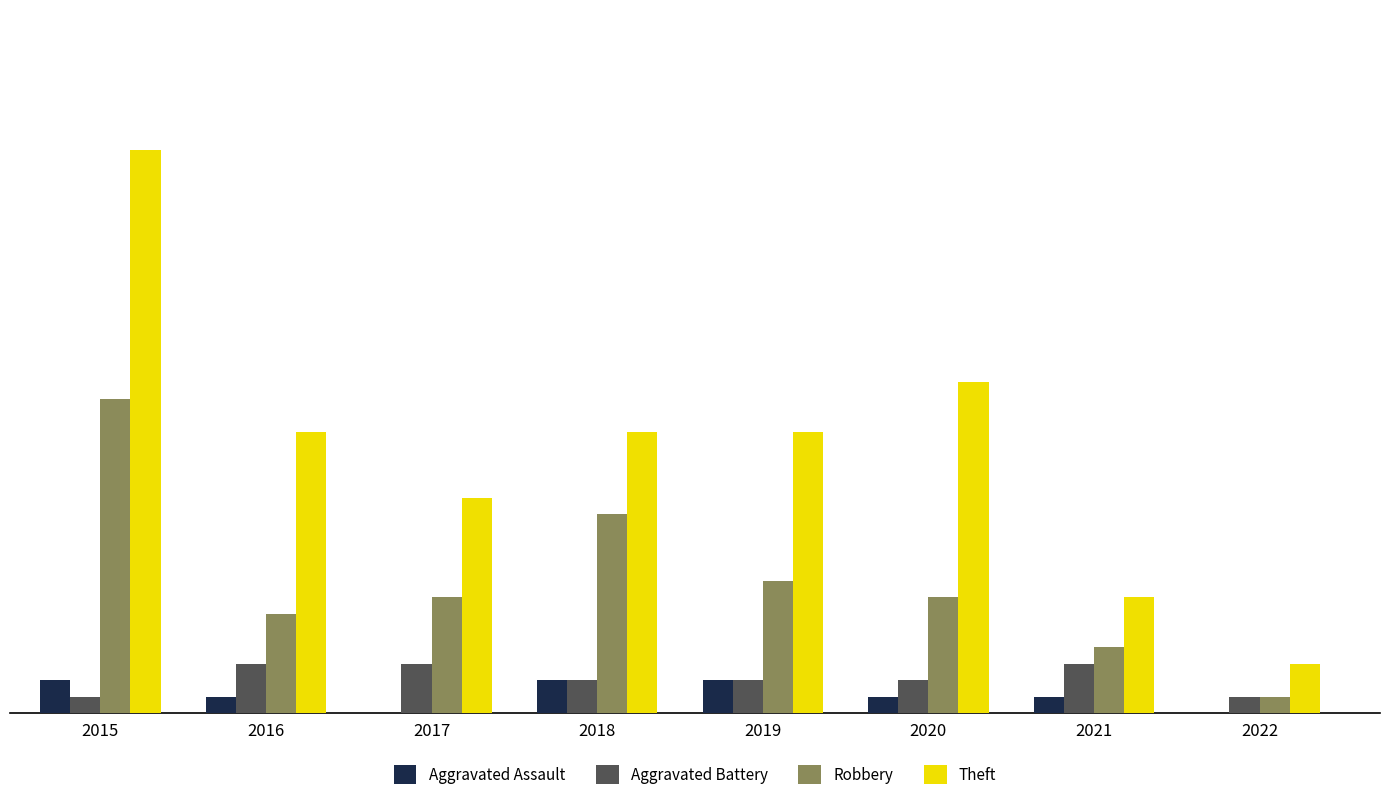

Which series changed the most between 2016 and 2019?

Robbery